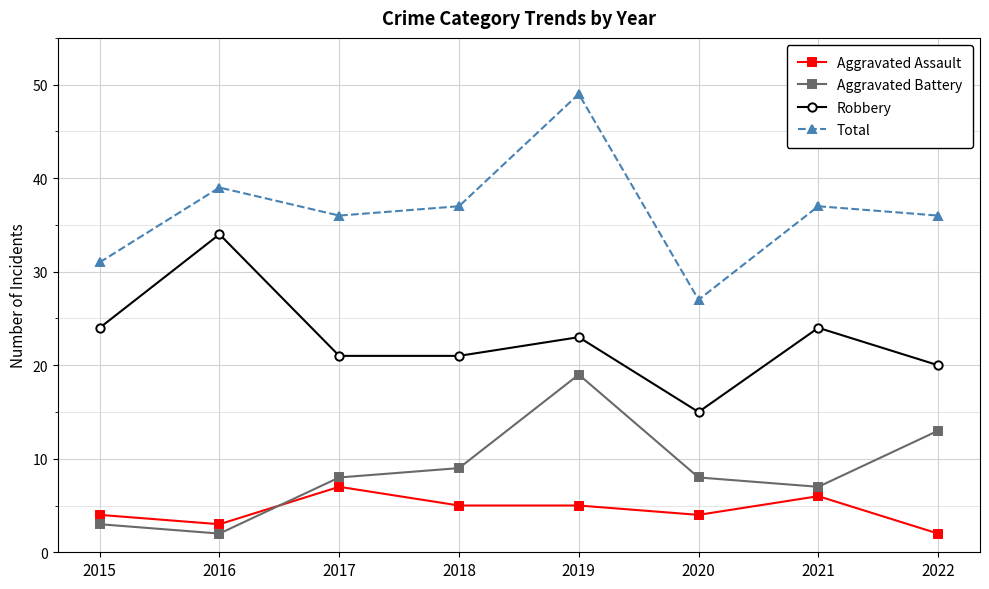

Count the number of data series in this chart.

4